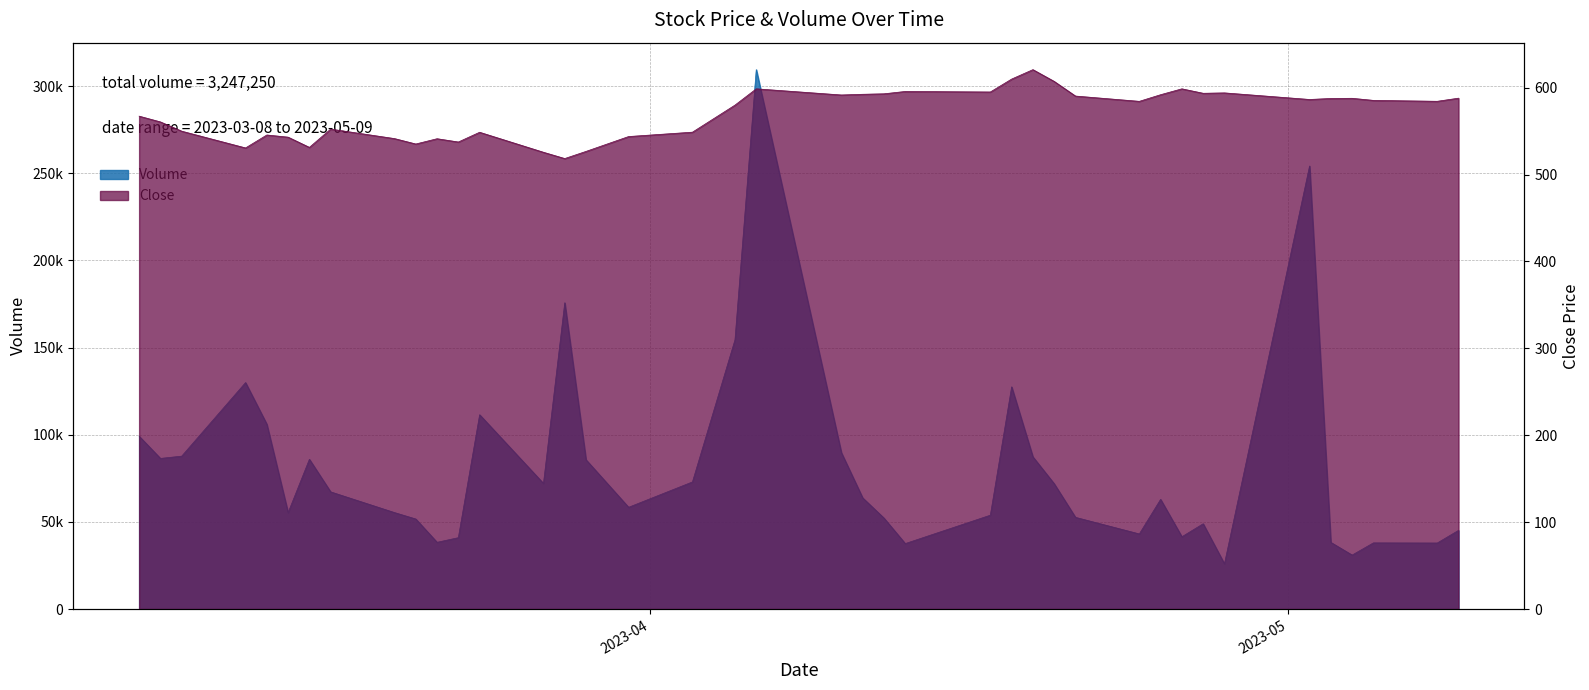

What are all the series names shown in the legend?

Volume, Close